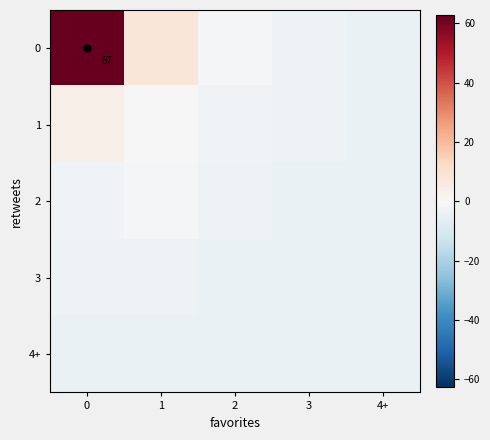

What is the difference between the highest and lowest values at 3?

1.0